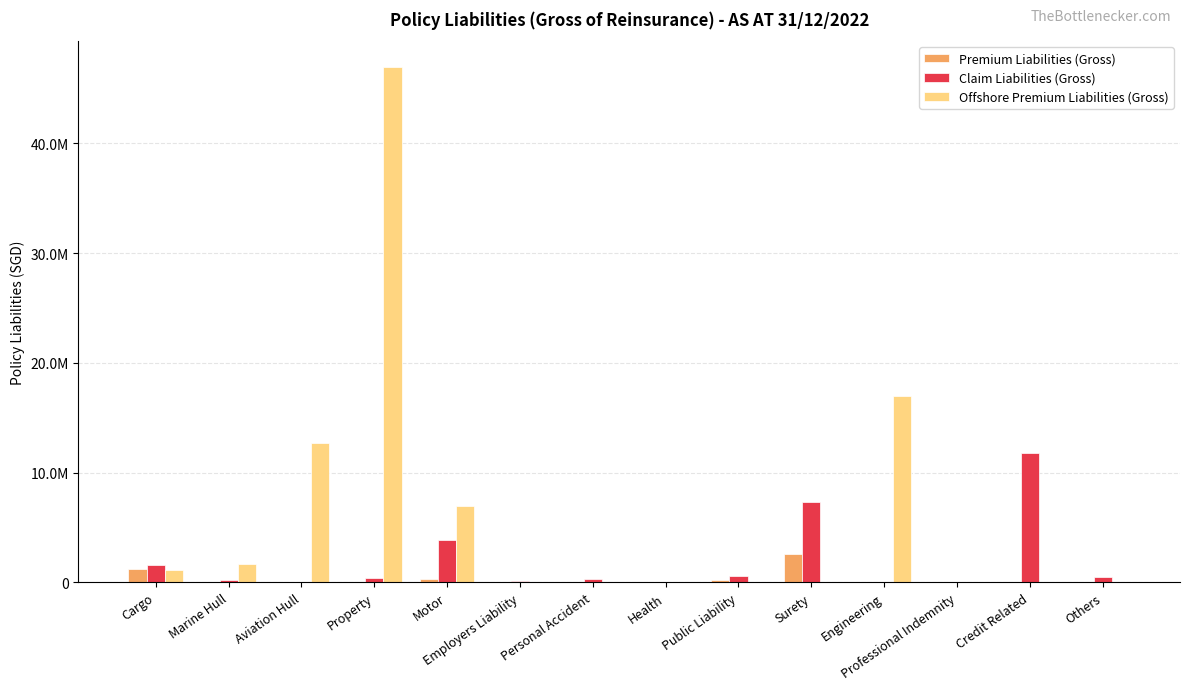

Rank the series at Professional Indemnity from lowest to highest value.

Premium Liabilities (Gross), Claim Liabilities (Gross), Offshore Premium Liabilities (Gross)